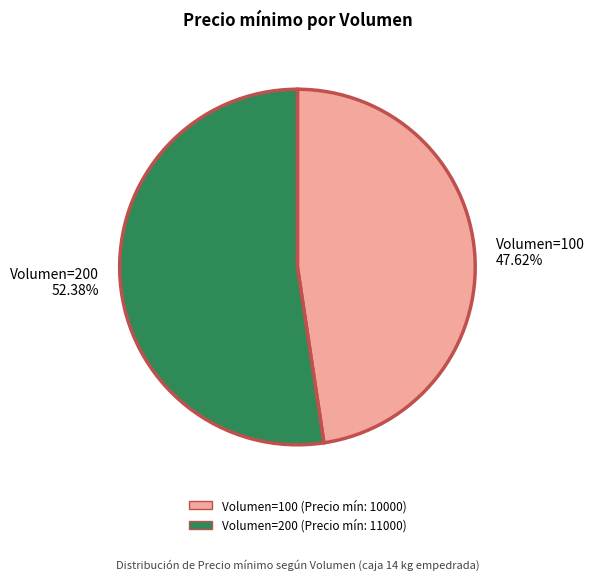

What is the smallest slice in the pie chart?

Volumen=100 47.62%